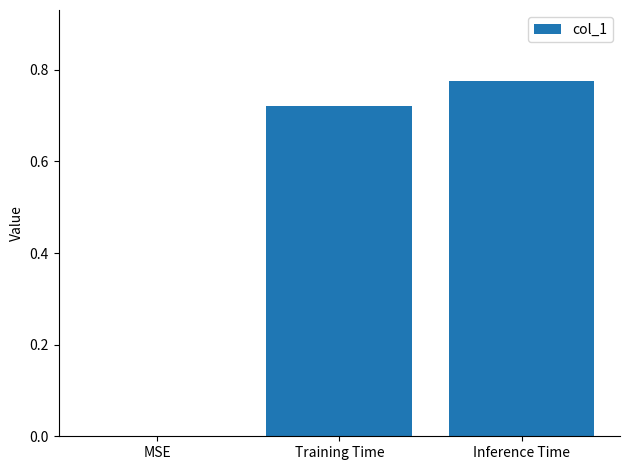

Between MSE and Inference Time, which is larger?

Inference Time